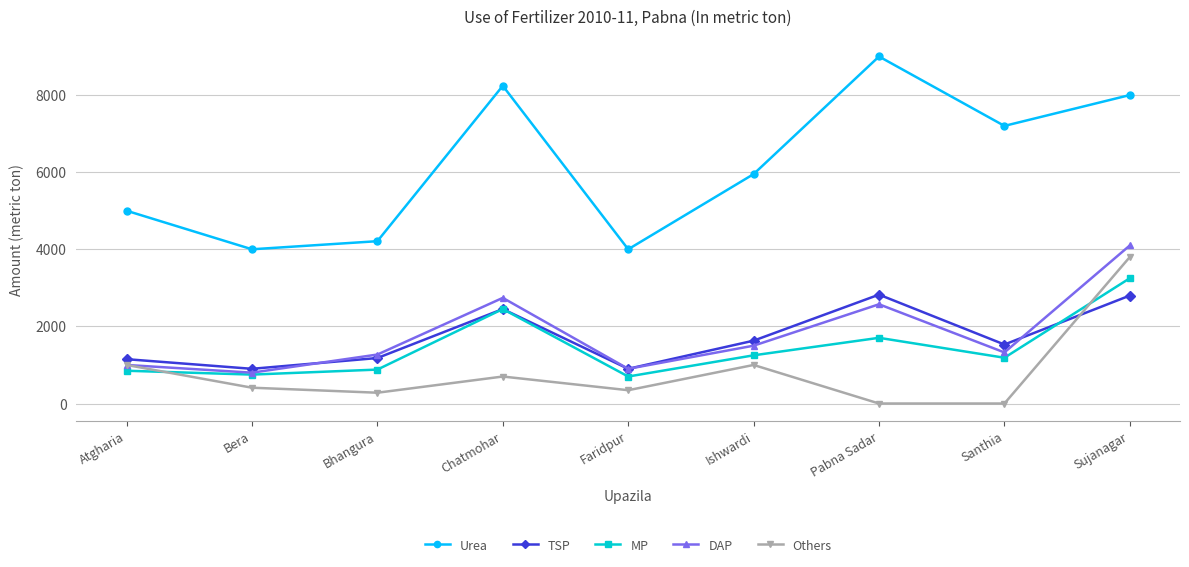

What is the difference between the highest and lowest values at Faridpur?

3655